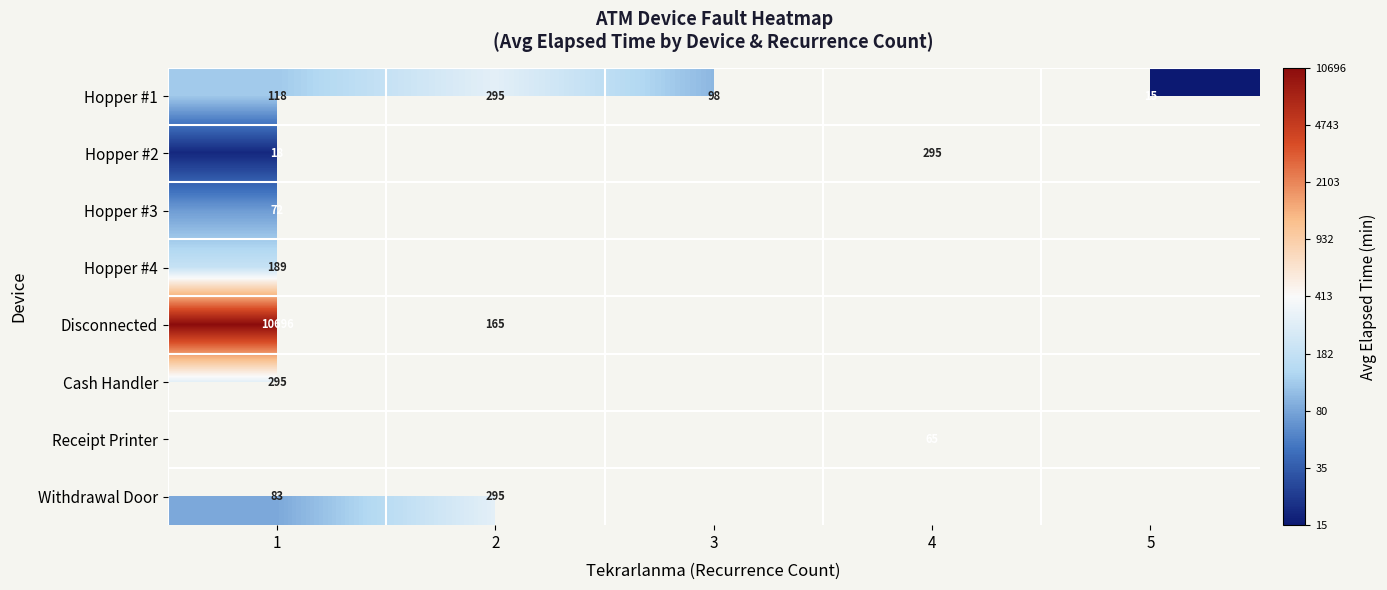

Which series changed the most between 2 and 3?

Hopper #1